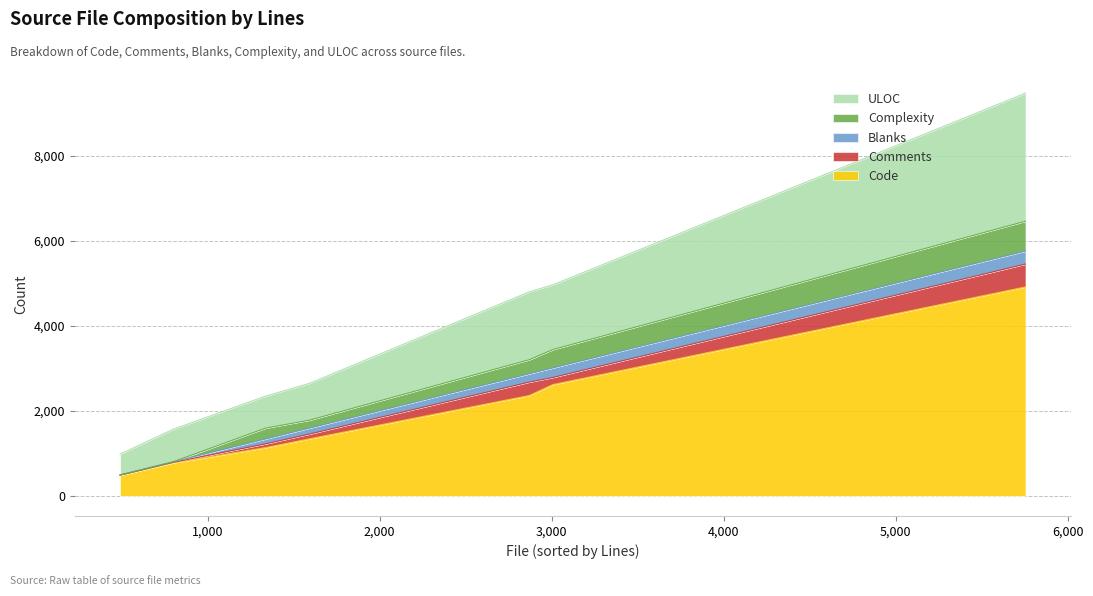

What is the difference between the maximum and minimum values in the Comments series?

537